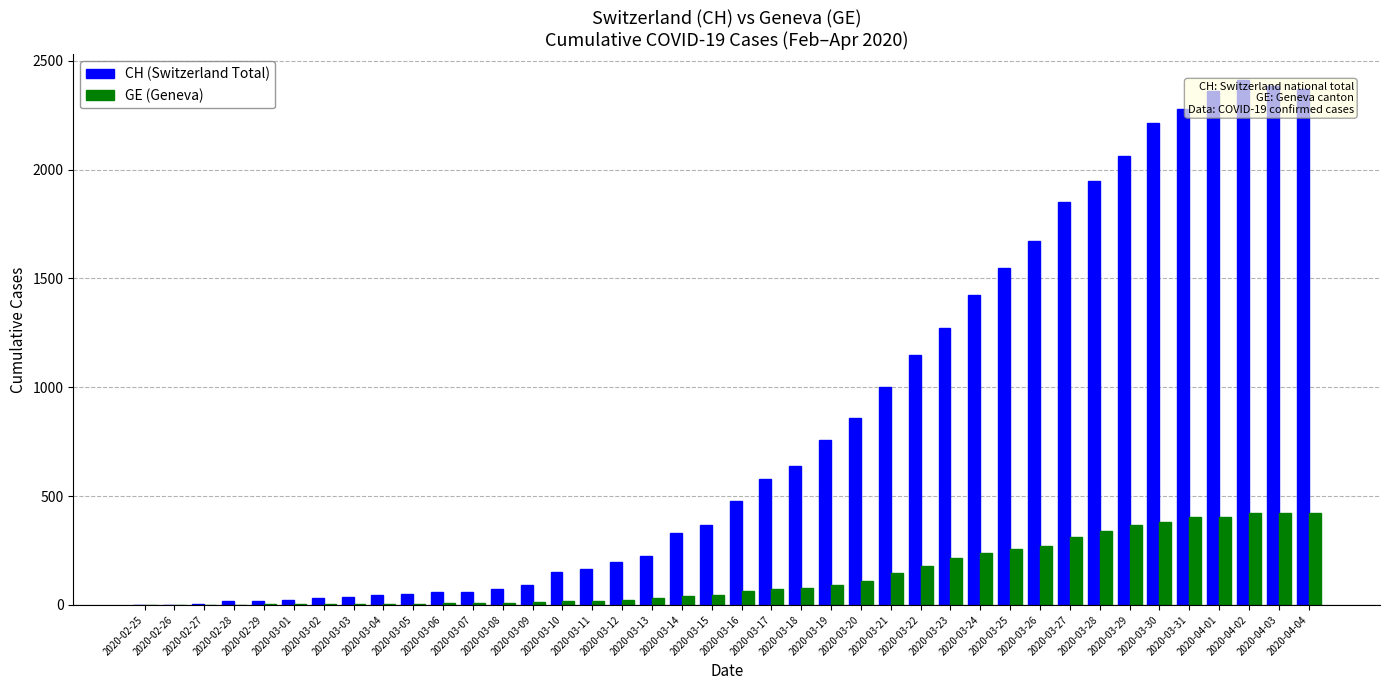

What is the sum of all GE (Geneva) values?

5450